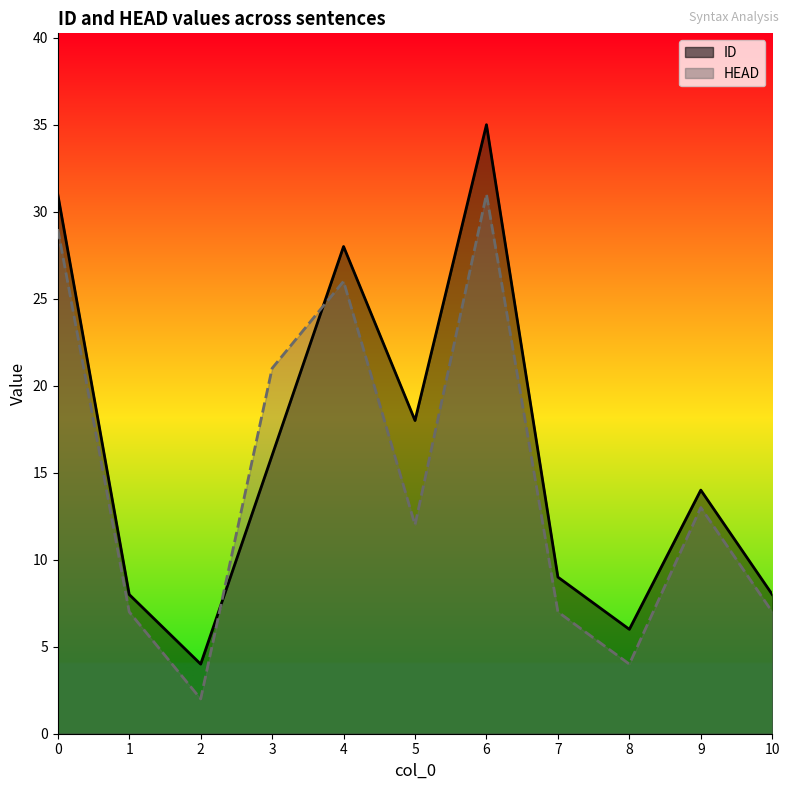

What is the maximum value for HEAD?

31